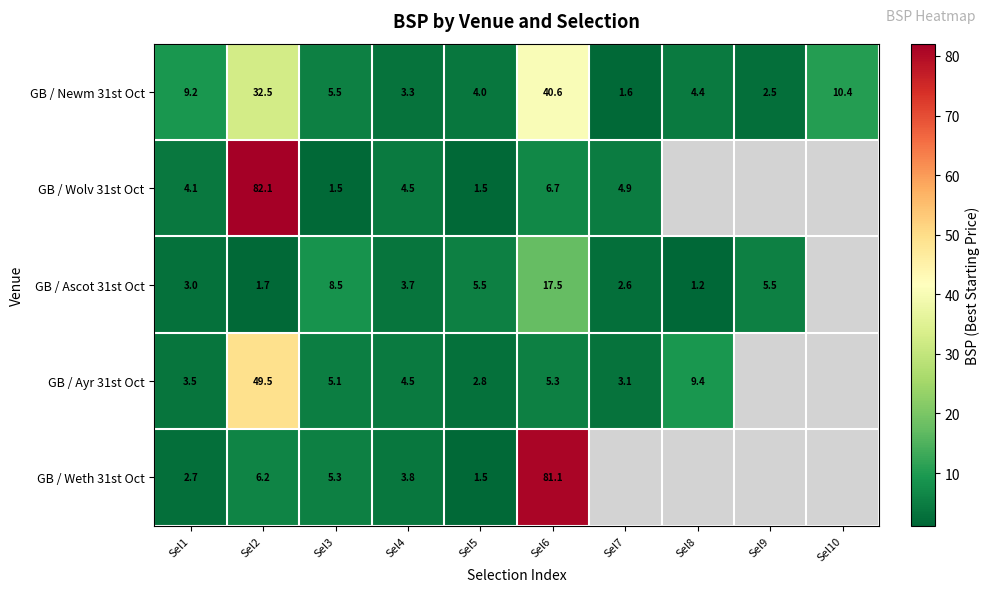

What is the maximum value for GB / Newm 31st Oct?

40.6